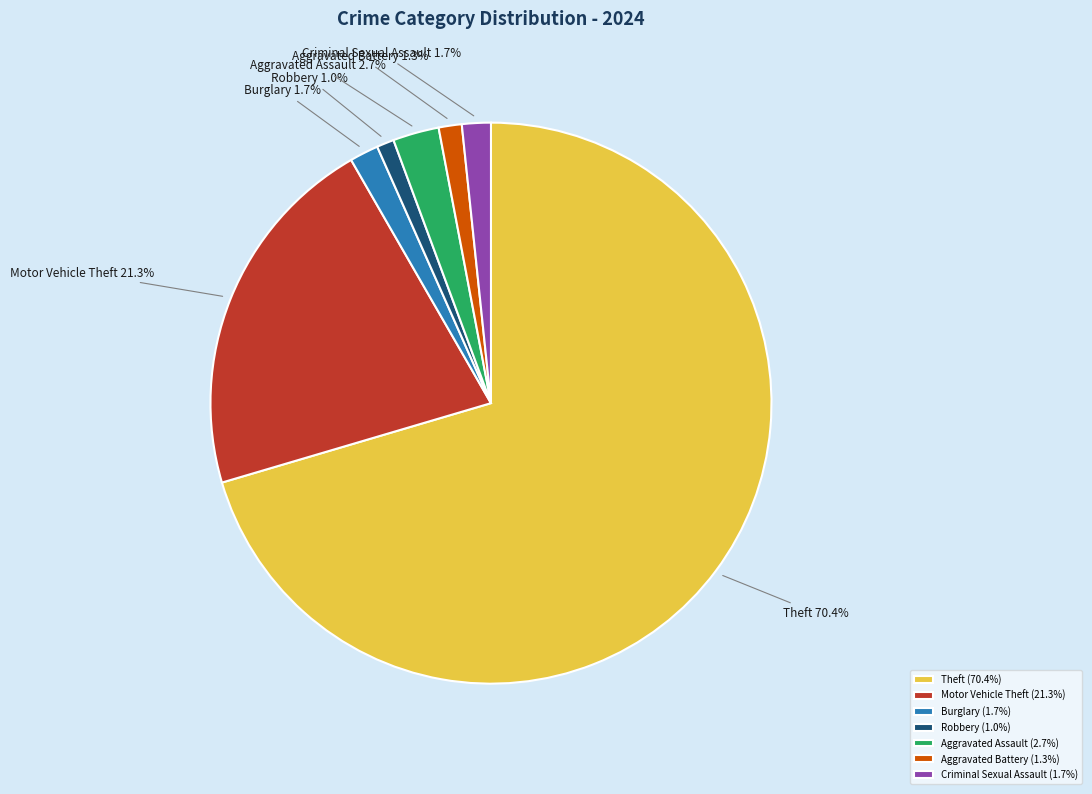

To the nearest percent, what percentage of the pie is Criminal Sexual Assault?

2%